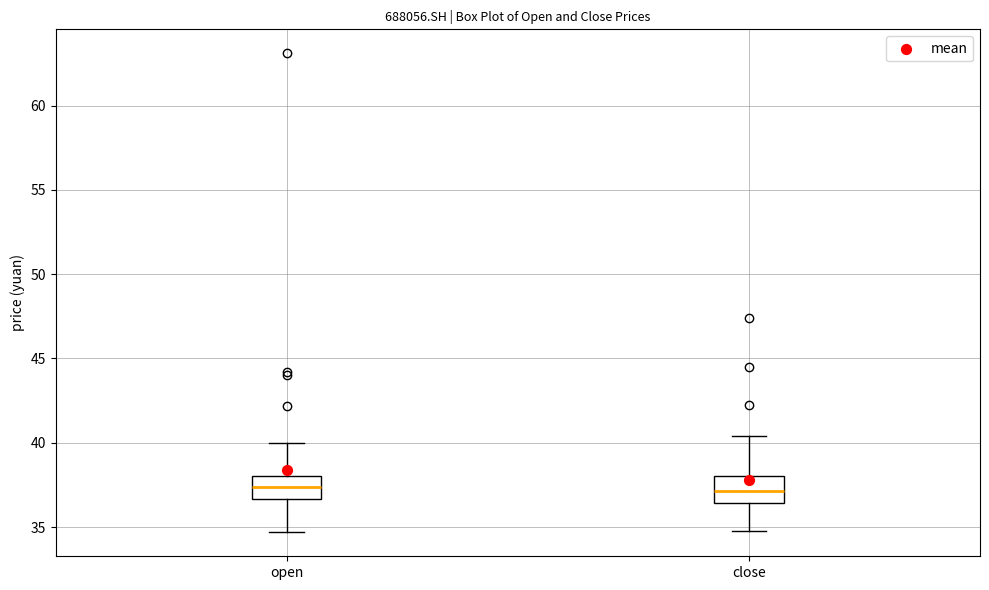

Where is the upper edge of the box for close on the y-axis? The values are not printed on the chart, so give them approximately, as read against the axis.

38.0